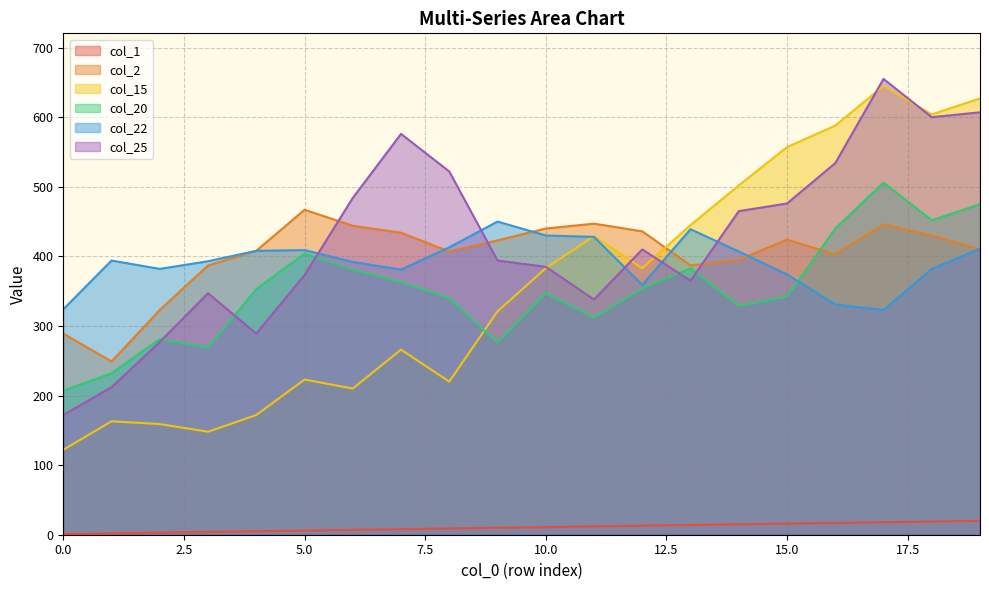

True or false: col_25 and col_15 cross at least once.

True